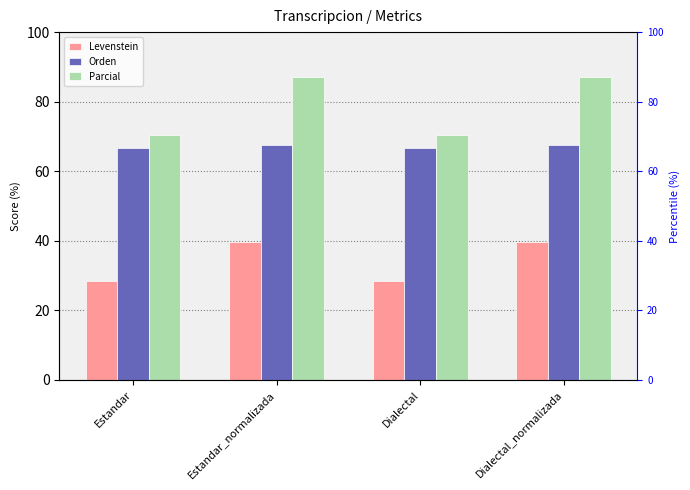

At which category is the sum across all series the highest?

Estandar_normalizada